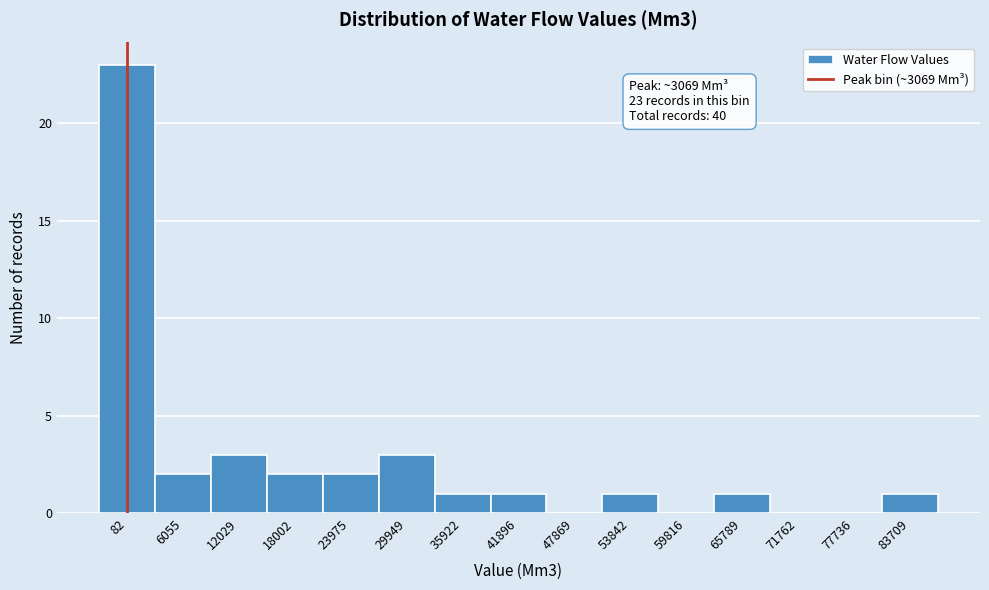

Reading left to right, transcribe all the data shown in this chart.

82=23	6055=2	12029=3	18002=2	23975=2	29949=3	35922=1	41896=1	47869=0	53842=1	59816=0	65789=1	71762=0	77736=0	83709=1